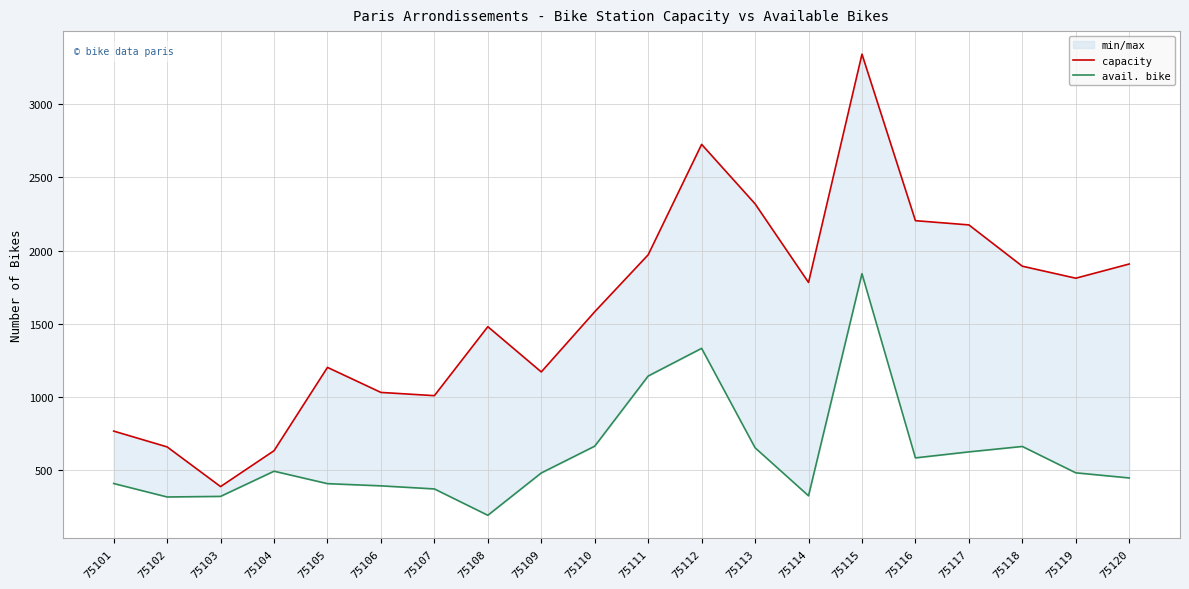

At which category does avail. bike reach its first local peak?

75104